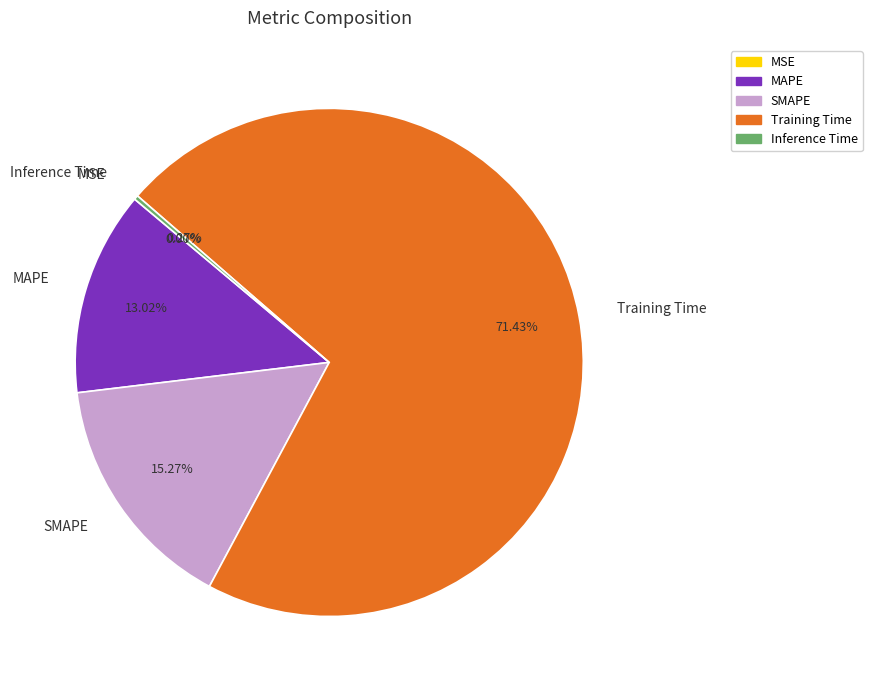

Between SMAPE and Training Time, which is larger?

Training Time